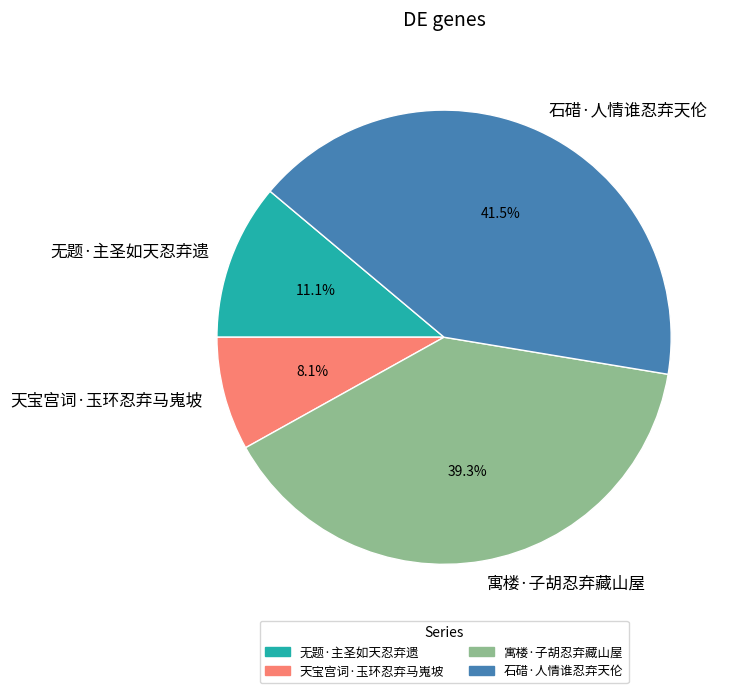

Which category has the smallest portion of the pie?

天宝宫词·玉环忍弃马嵬坡